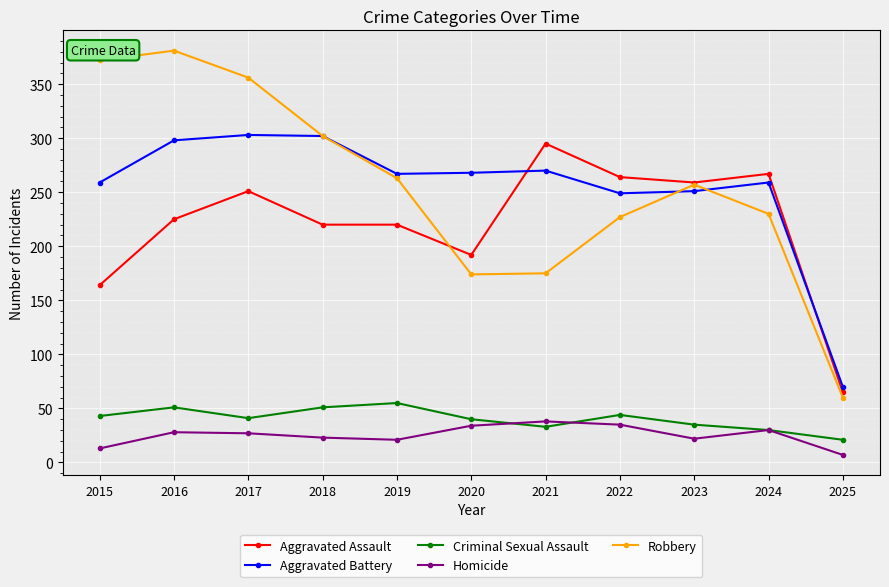

What is the approximate value of Aggravated Assault at 2022, to the nearest 50?

250